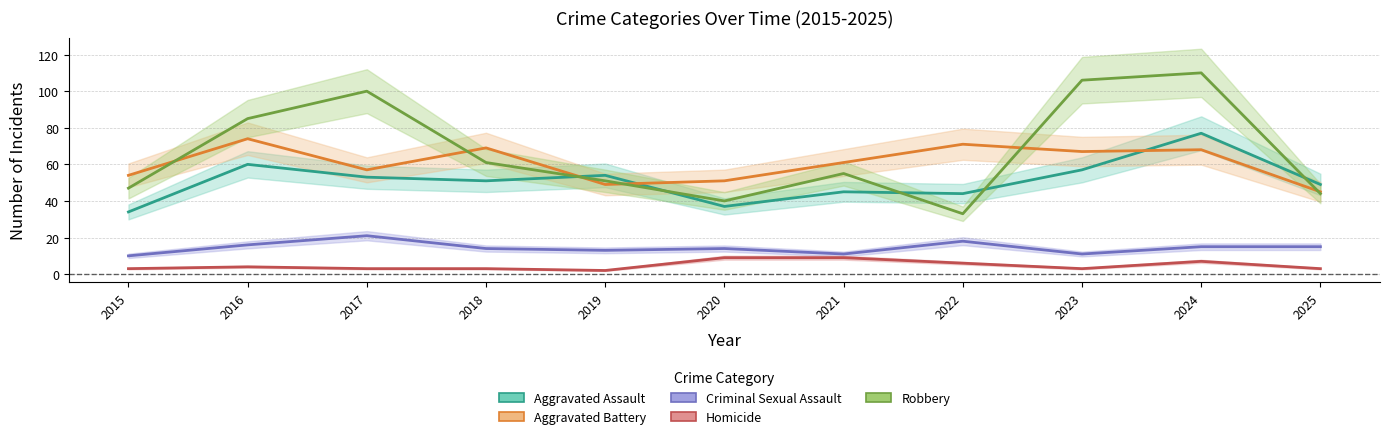

Between 2015 and 2018, which is larger?

2018